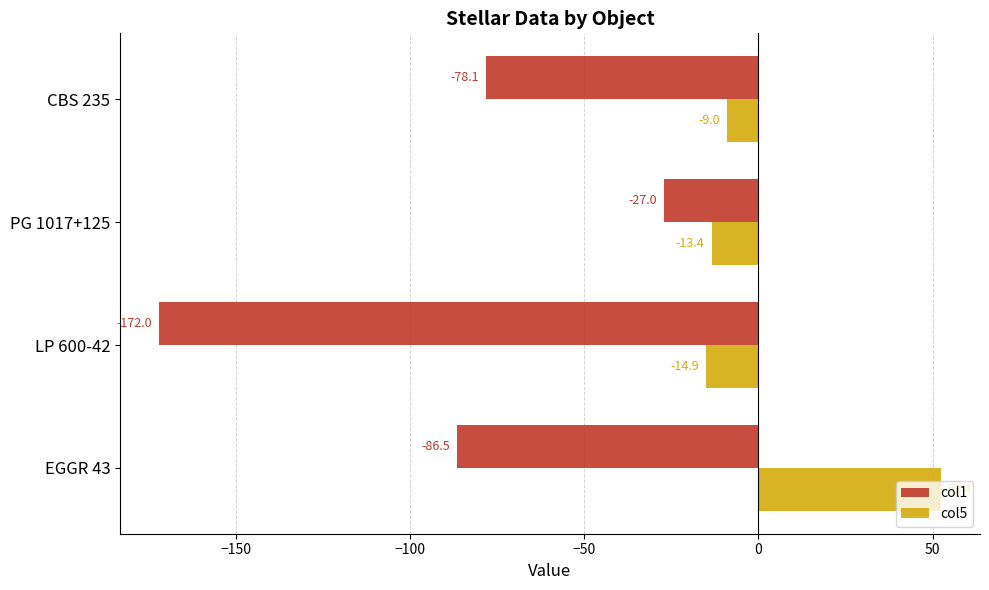

Which series has the largest range (max minus min)?

col1